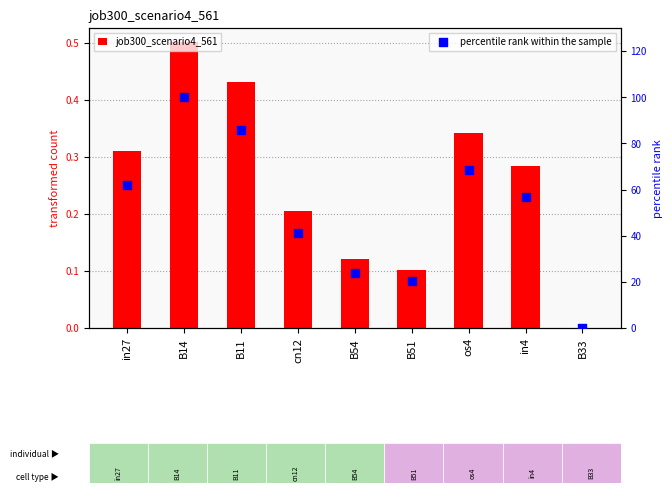

What are all the series names shown in the legend?

job300_scenario4_561, percentile rank within the sample